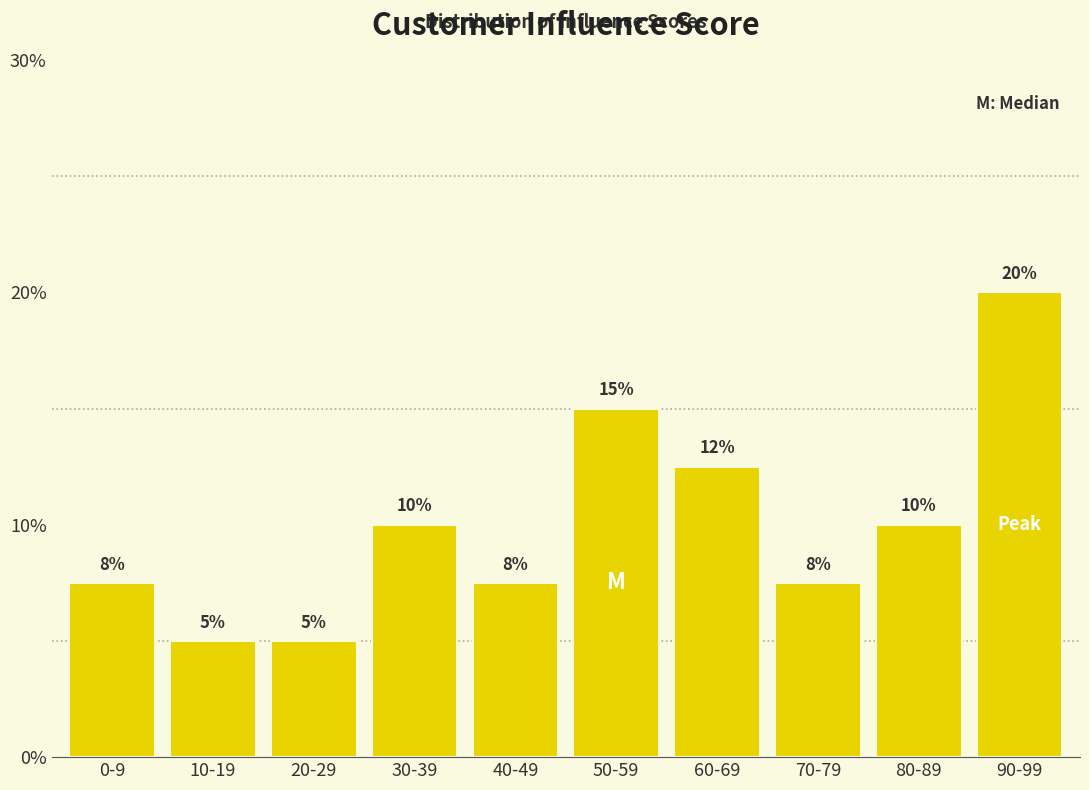

Read the value at 40-49.

7.5